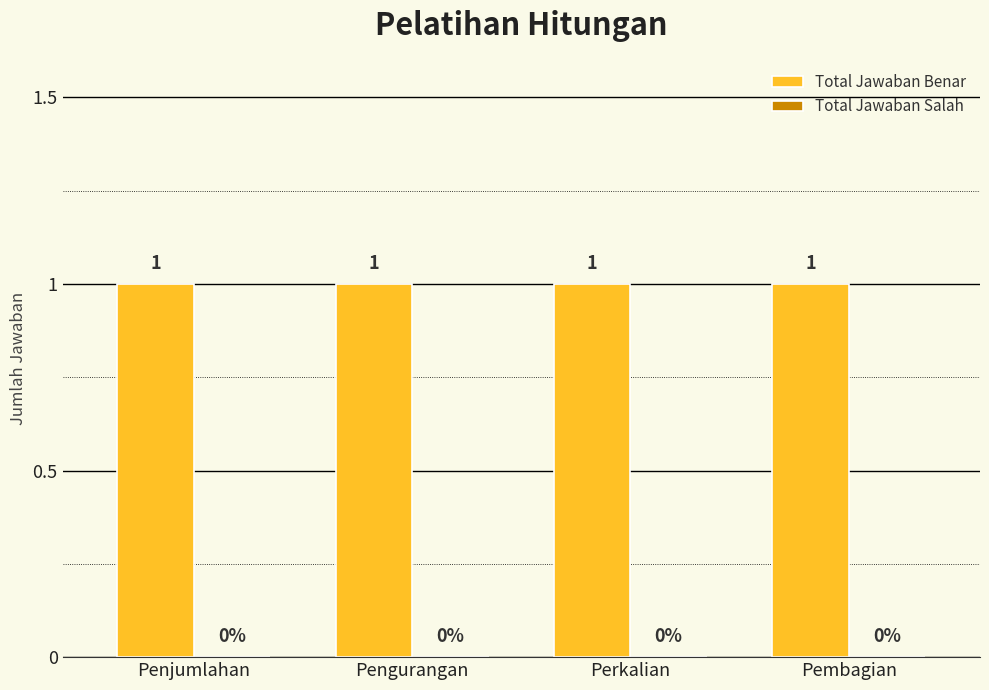

What are all the series names shown in the legend?

Total Jawaban Benar, Total Jawaban Salah